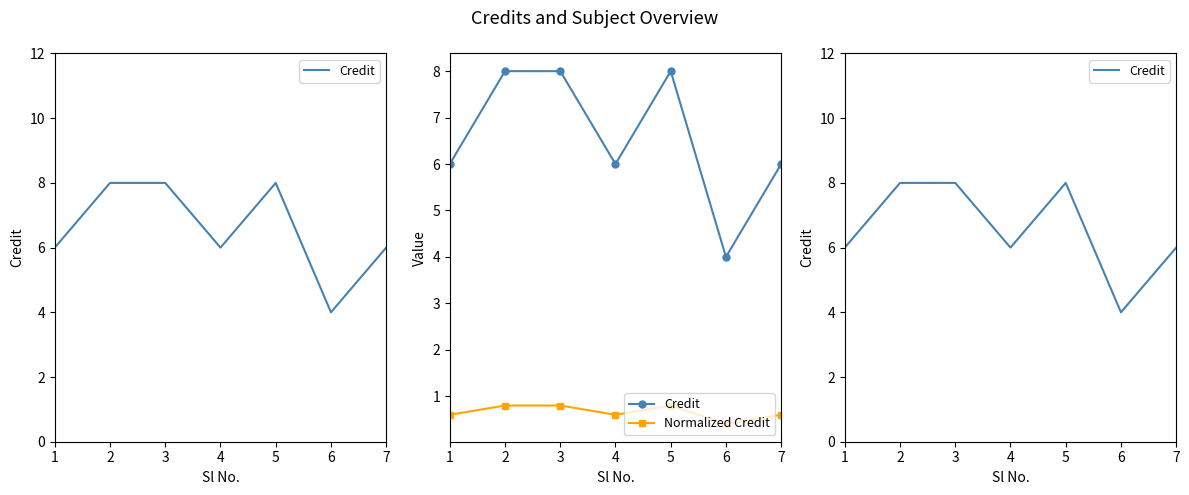

List the labels in order of Normalized Credit value, largest first.

2, 3, 5, 1, 4, 7, 6